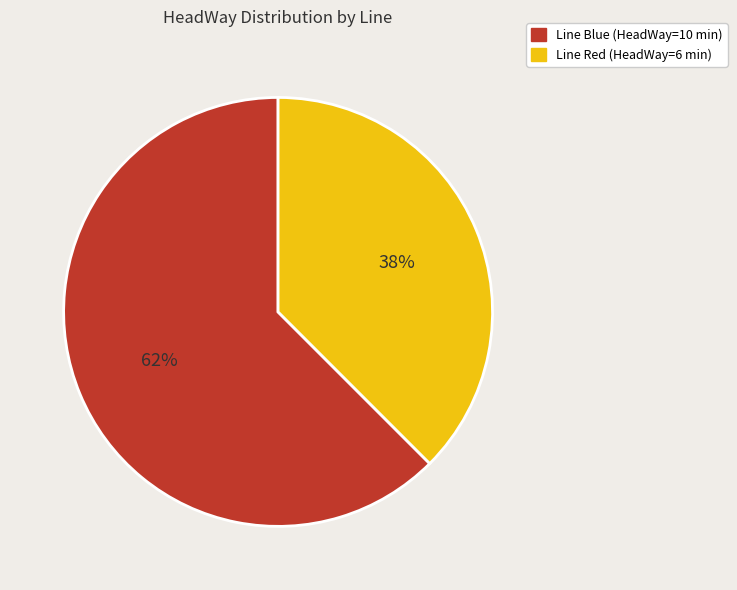

How many segments does this pie chart have?

2